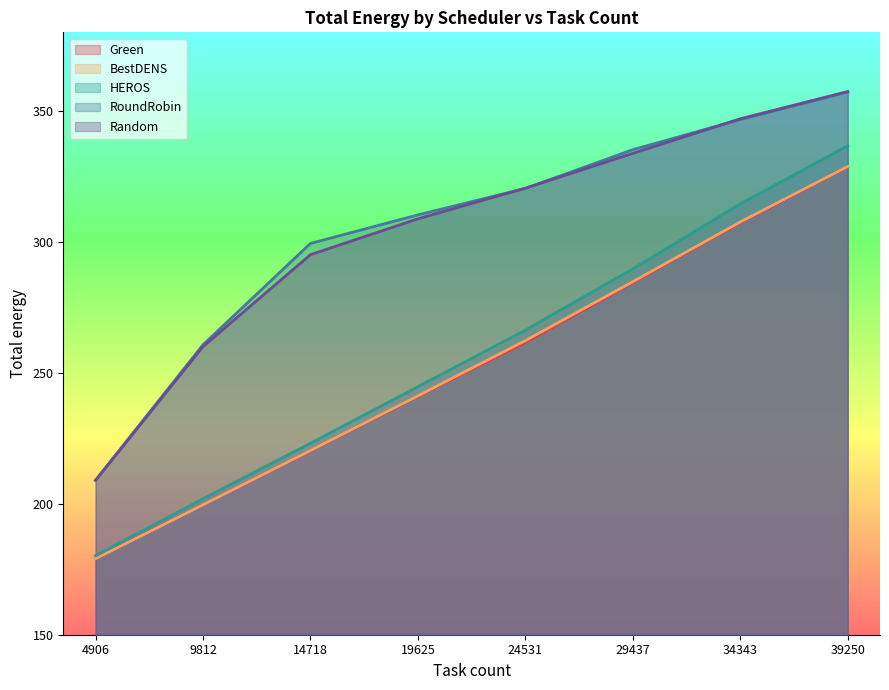

Does the chart have visible grid lines?

No